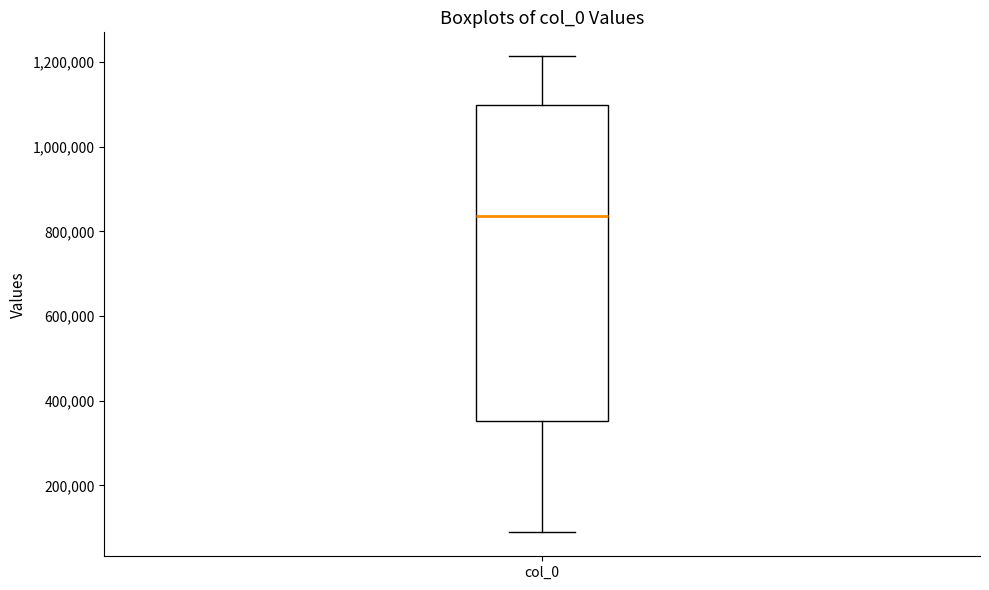

Transcribe this box plot: give where the median line is, the range the box spans, and where the two whiskers end, as read against the y-axis. The values are not printed on the chart, so give them approximately, as read against the axis.

median 840000, box 360000 to 1100000, whiskers 80000 to 1220000